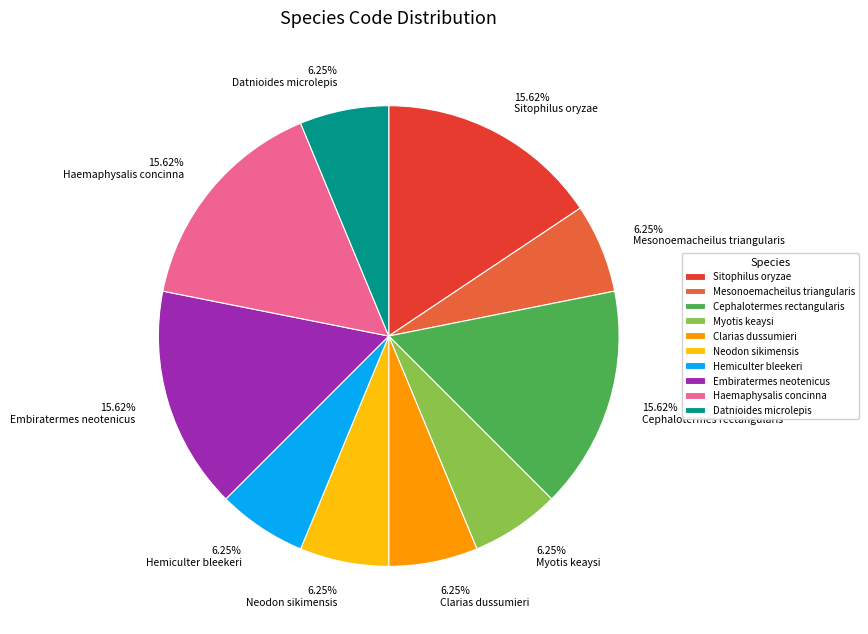

Combined, do 15.62% Sitophilus oryzae and 15.62% Haemaphysalis concinna account for over 50%?

No